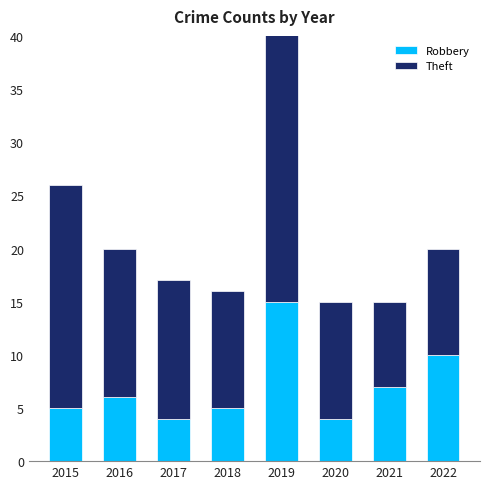

What is the difference between the maximum and minimum values in the Robbery series?

11